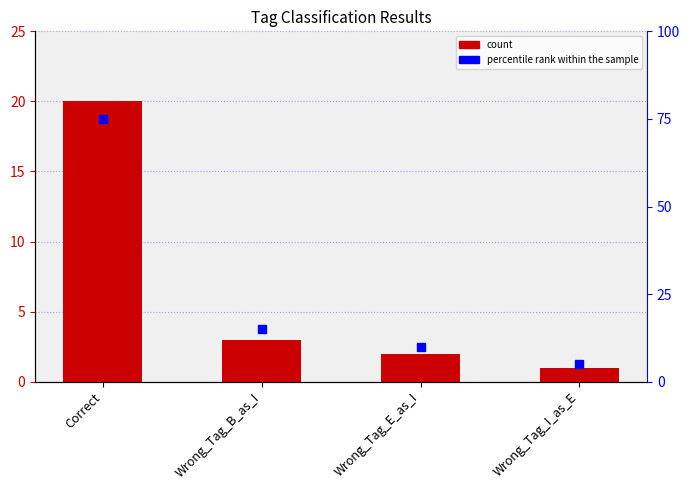

Between Correct and Wrong_Tag_I_as_E, which series saw the biggest shift?

percentile rank within the sample